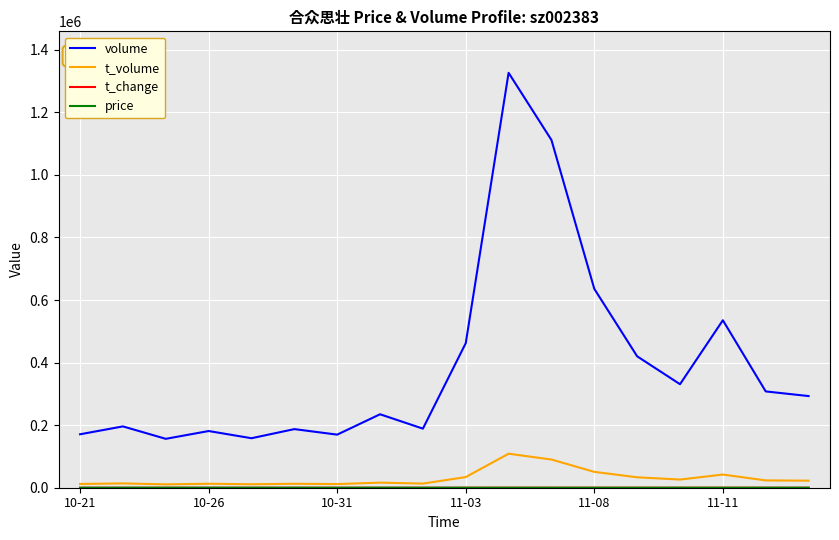

What is the highest value of the t_volume series?

108749.0